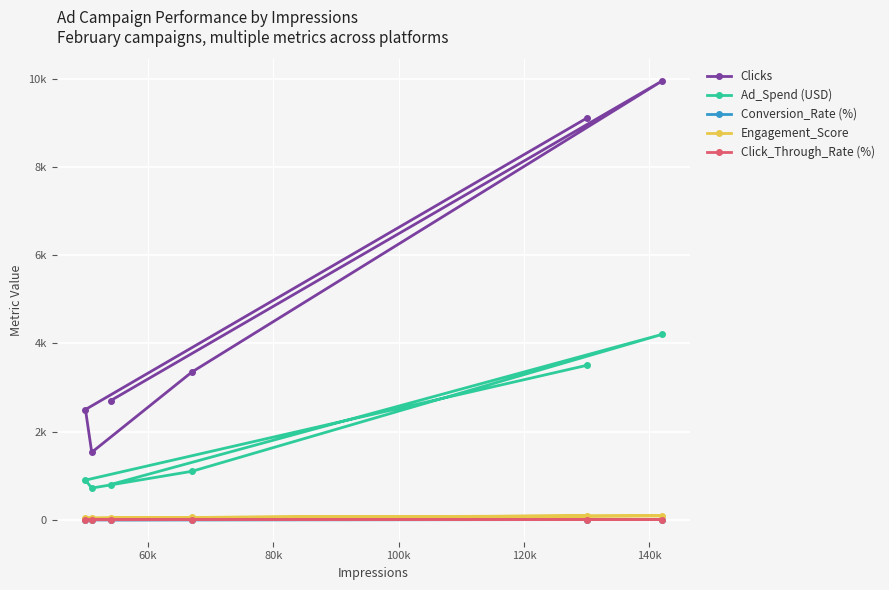

True or false: Click_Through_Rate (%) and Engagement_Score cross at least once.

False